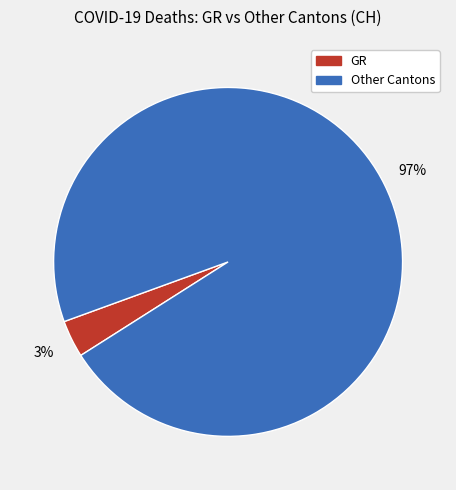

To the nearest percent, what is the average slice percentage?

50%